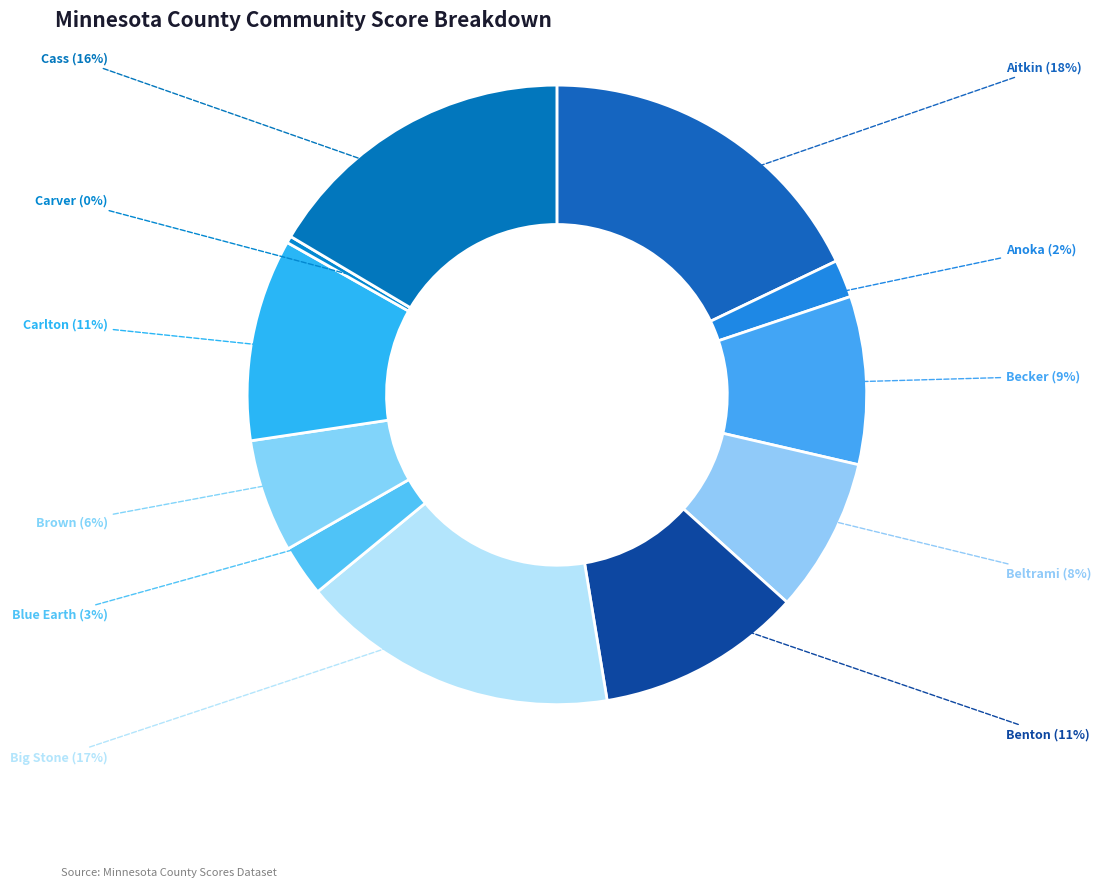

Combined, do Blue Earth (3%) and Cass (16%) account for over 50%?

No